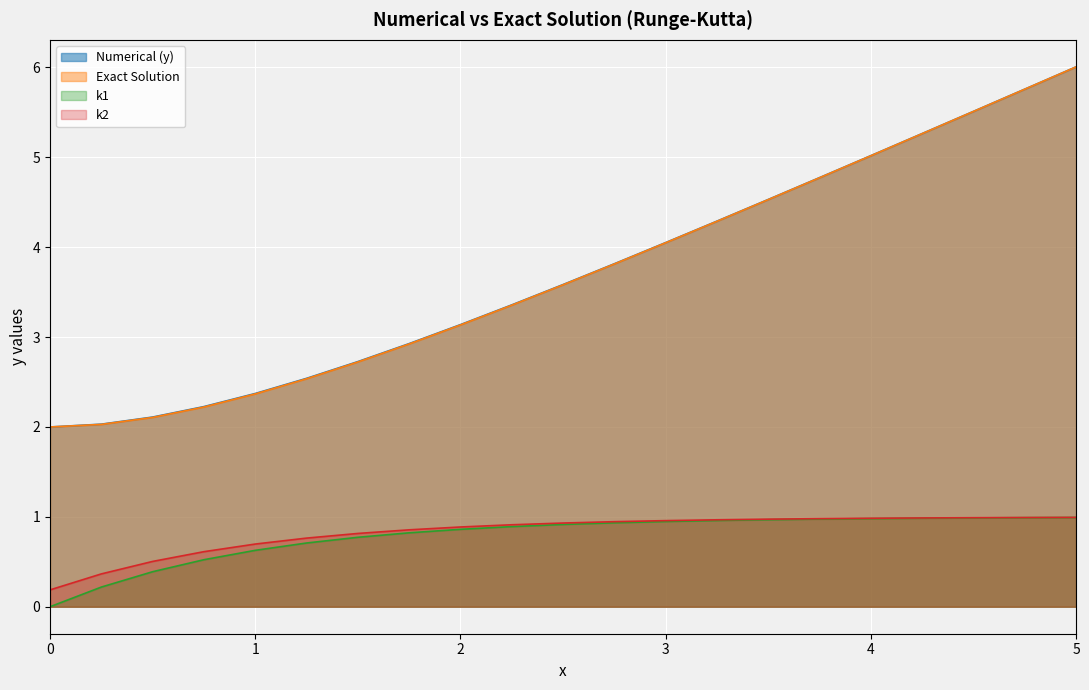

What is the difference between the second highest and minimum values in the k2 series?

0.8